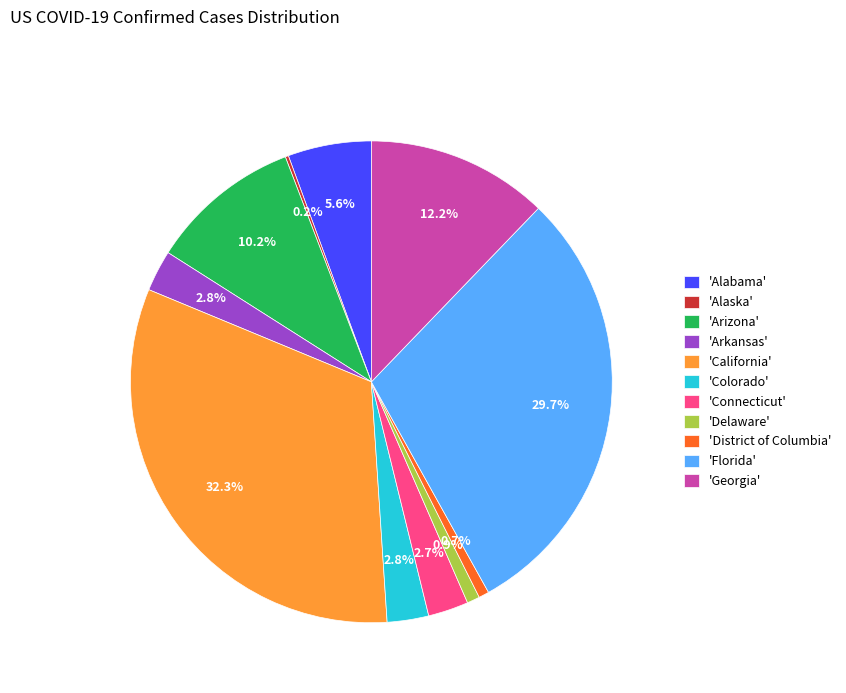

Between 'Florida' and 'California', which is larger?

'California'